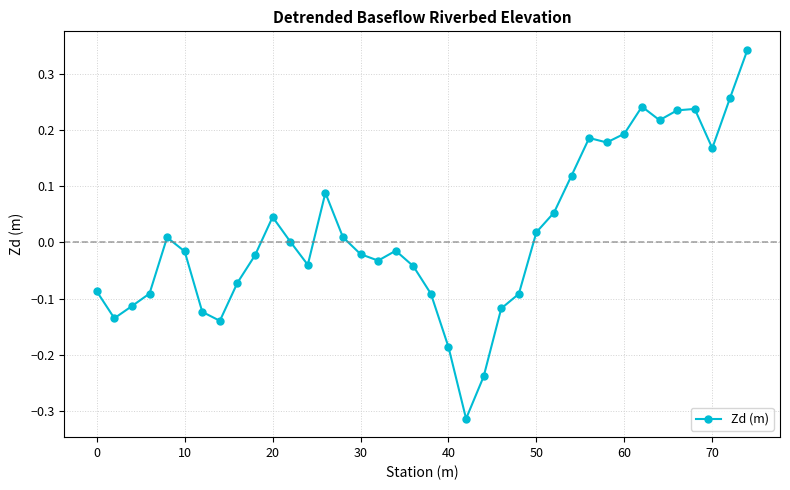

How many points are higher than both their immediate neighbors (excluding endpoints)?

7